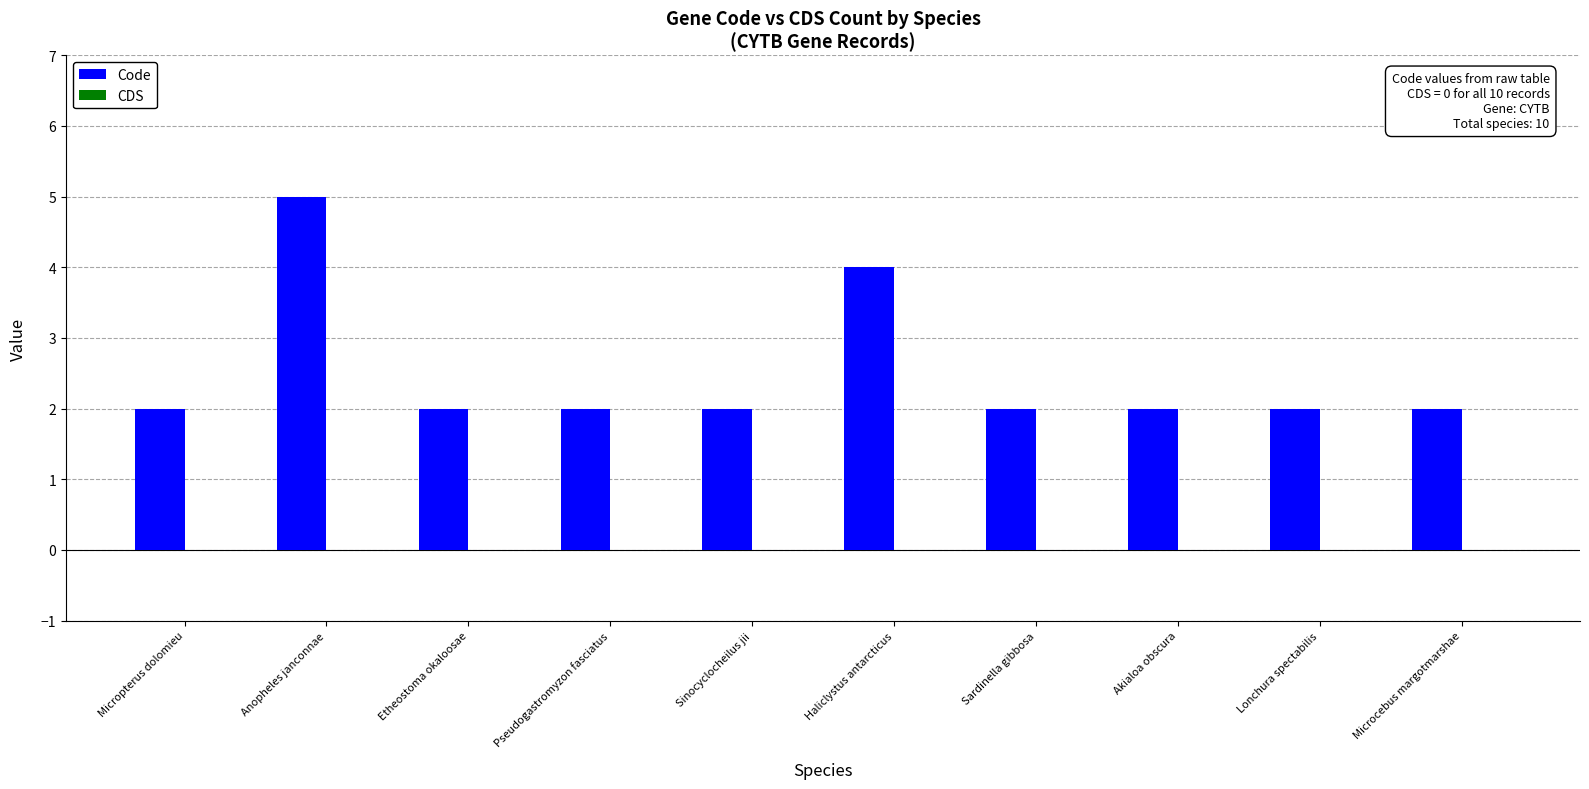

What is the maximum value shown in the chart?

5